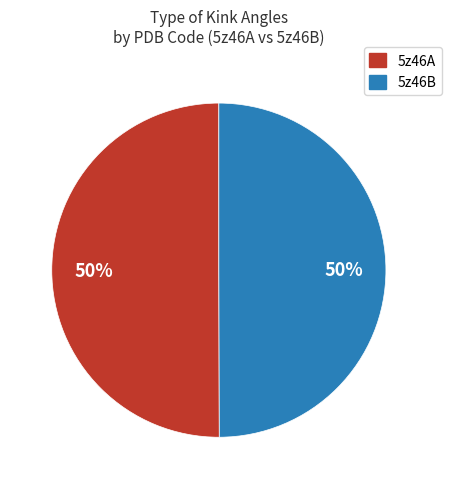

Approximately how many times larger is the value at 5z46A compared to 5z46B?

1.0